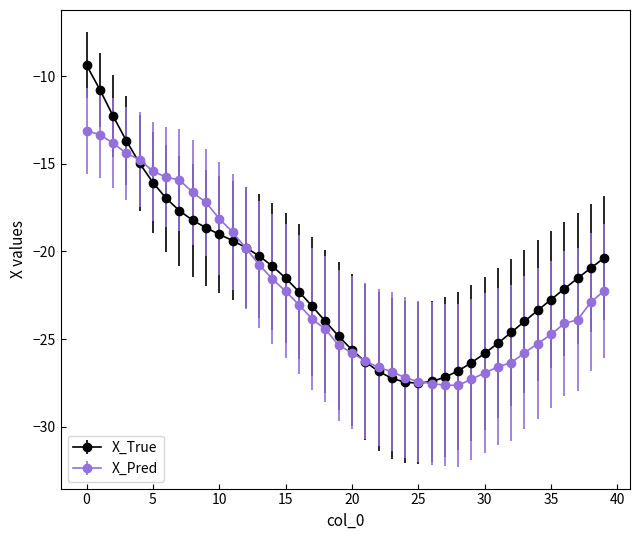

What is the greatest value displayed?

-9.4